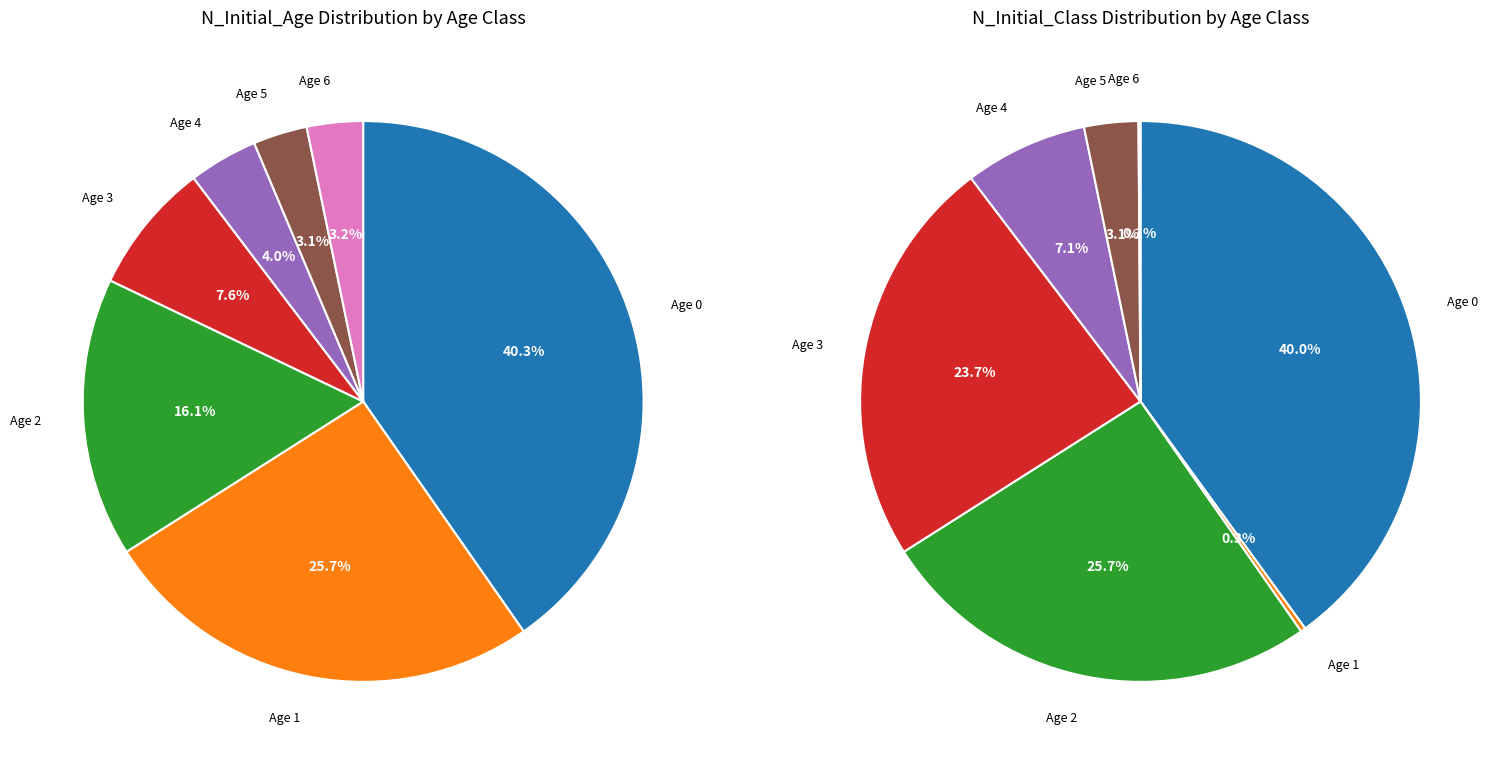

Is it true that values_initial is 40% of the pie?

True